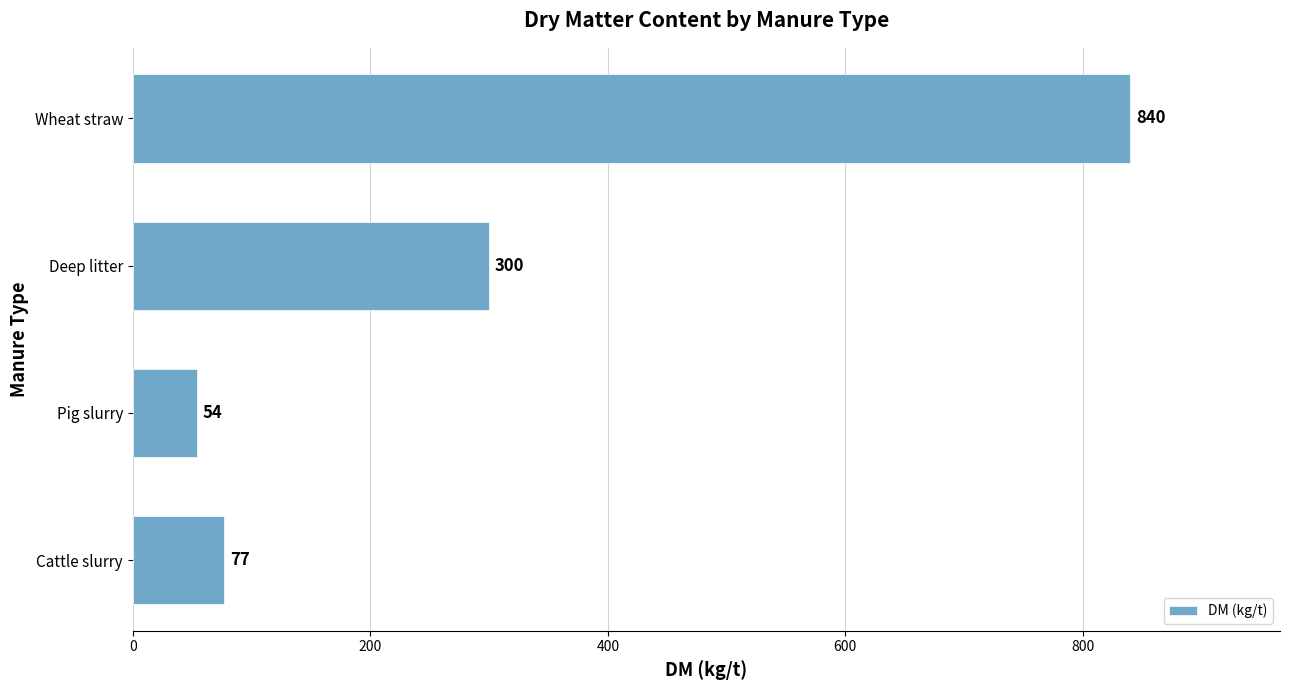

True or false: the data shows 77 at Cattle slurry.

True